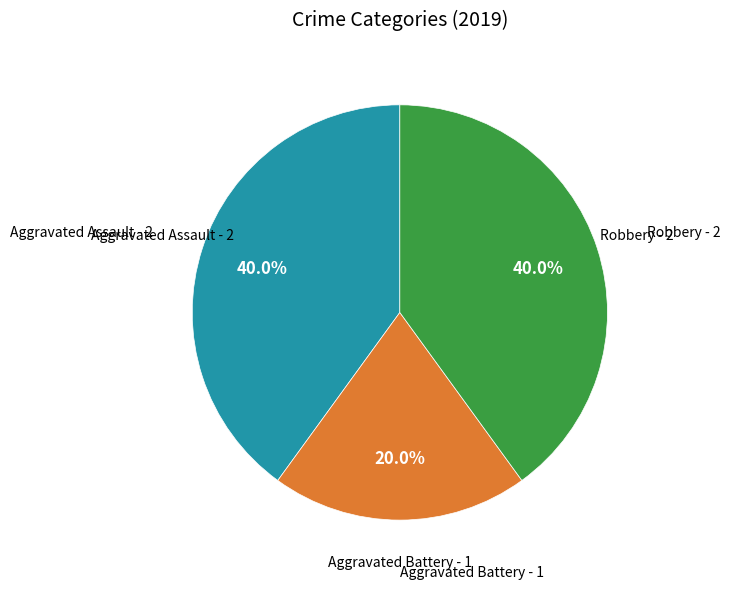

Does any single category account for the majority?

No